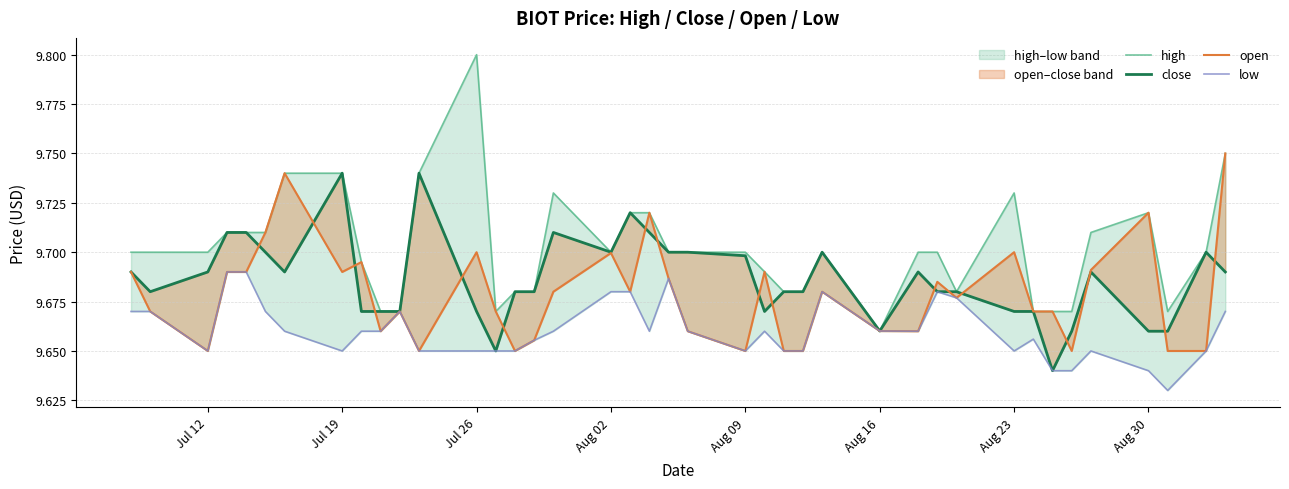

How many low values are between 9 and 10?

40